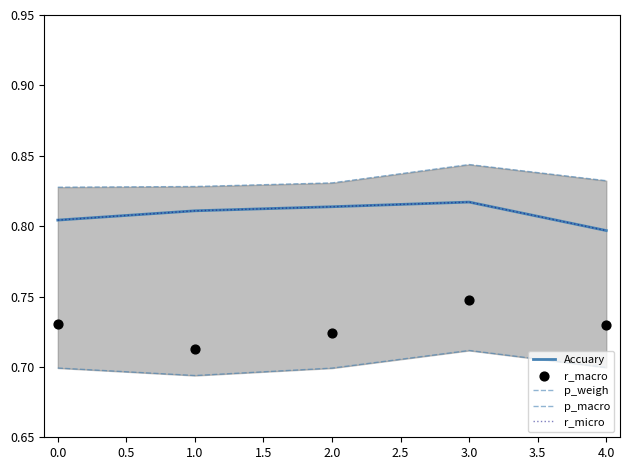

Which series has the widest spread of Y values?

r_macro